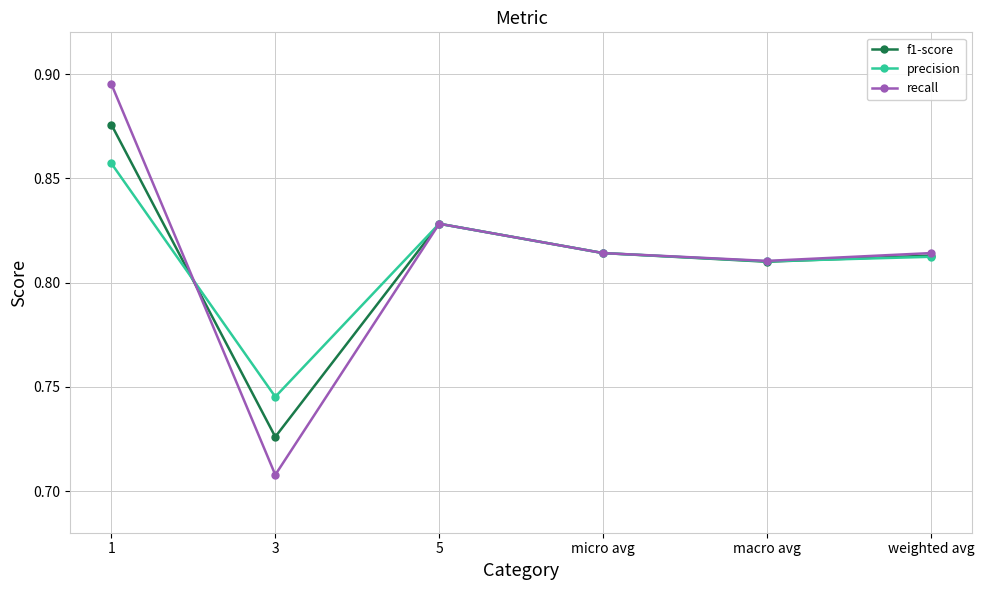

The precision series shows 1.2 at micro avg. True or false?

False